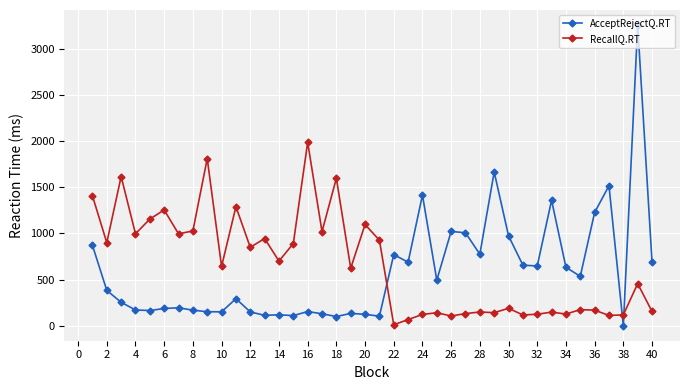

What is the value of the RecallQ.RT point at the 11th from the left?

1289